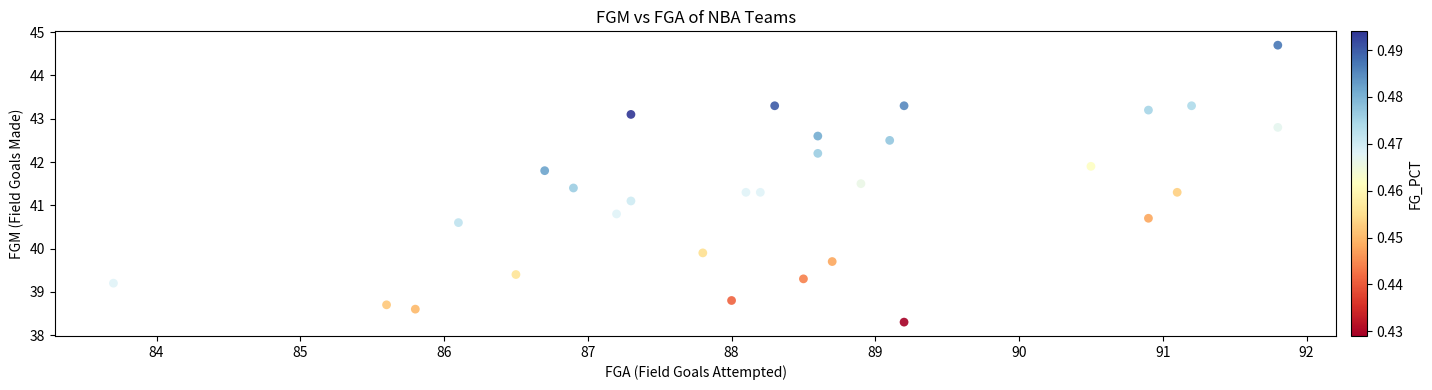

What Y value in the scatter plot is closest to 41?

41.1